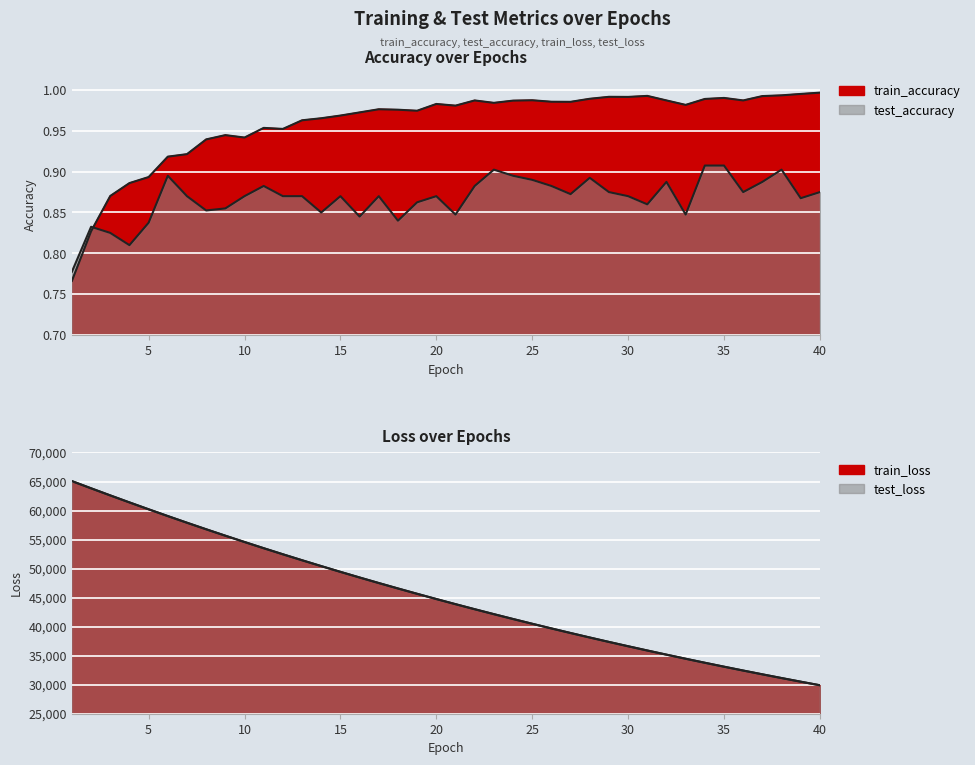

What is the value of the train_accuracy point at the 18th from the left?

1.0